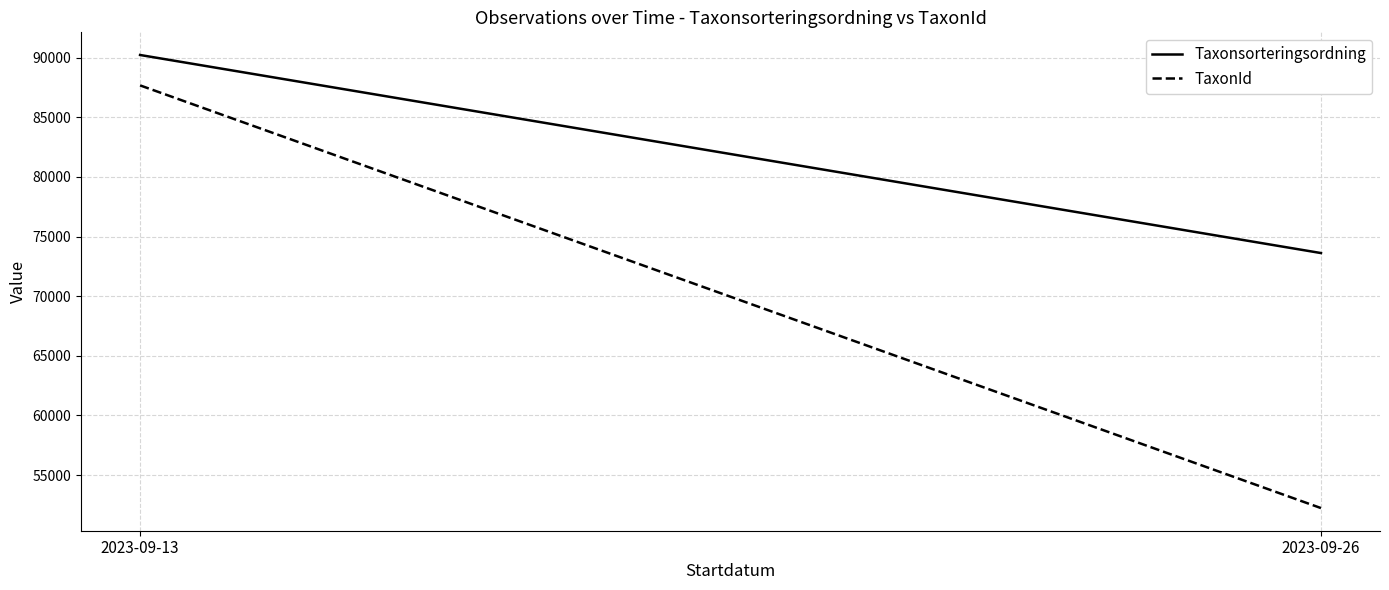

Is it true that Taxonsorteringsordning equals 127723.5 at 2023-09-26?

False